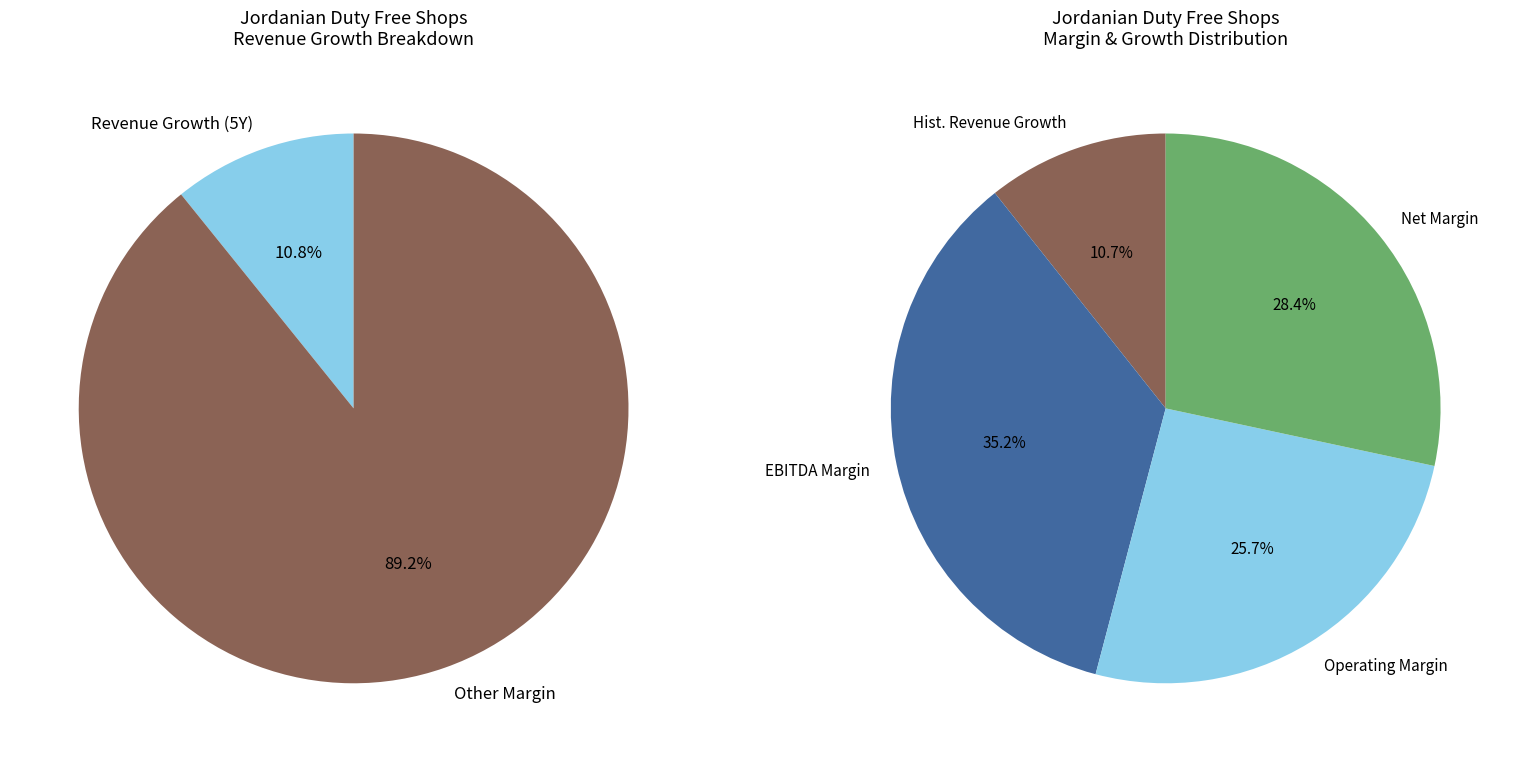

How many segments does this pie chart have?

4